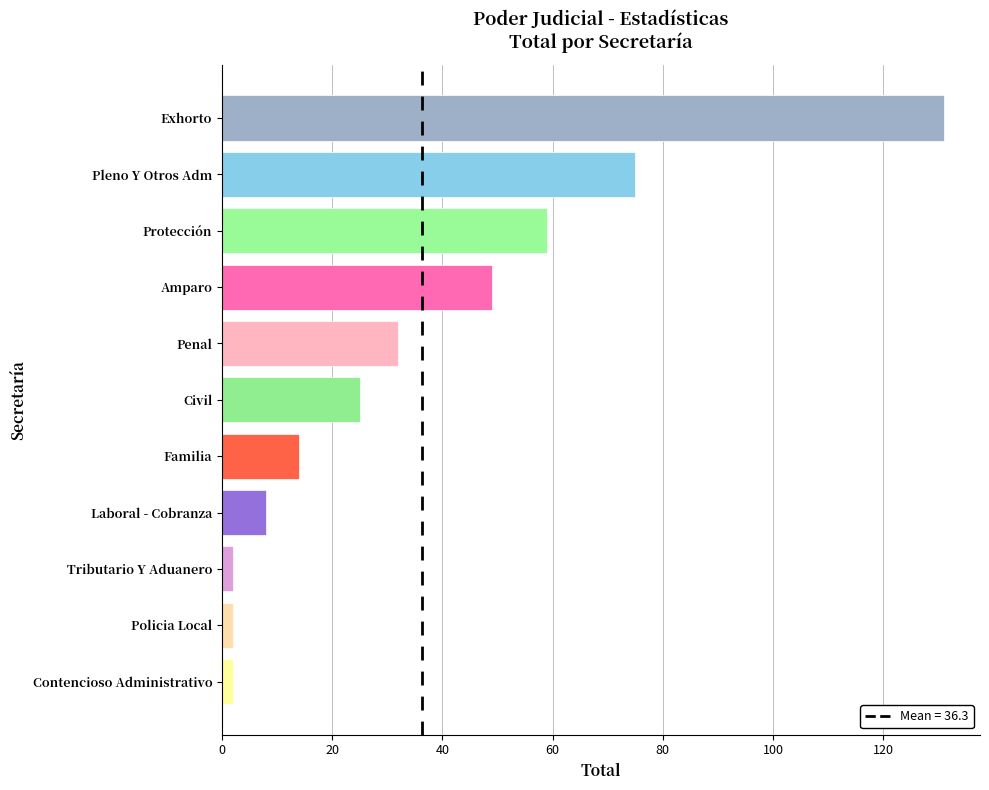

The chart shows a value of 14 at Familia. True or false?

True